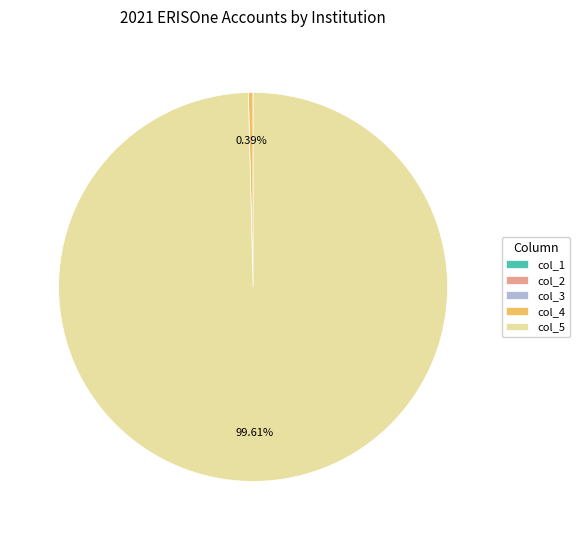

Does col_5 account for over 50% of the chart?

Yes